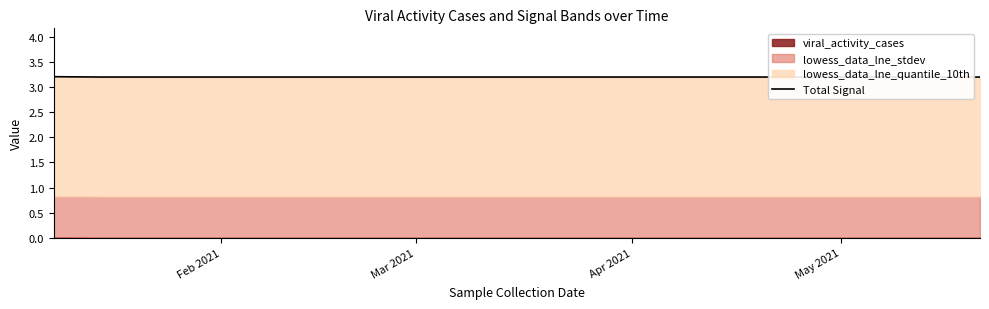

Reading right to left, transcribe all the data shown in this chart.

3.2	3.2	3.2	3.2	3.2	3.2	3.2	3.2	3.2	3.2	3.2	3.2	3.2	3.2	3.2	3.2	3.2	3.2	3.2	3.2